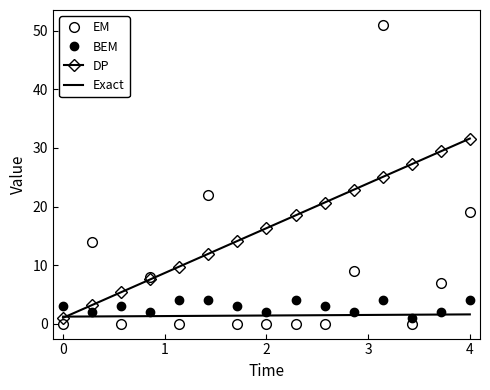

What is the greatest value displayed?

51.0